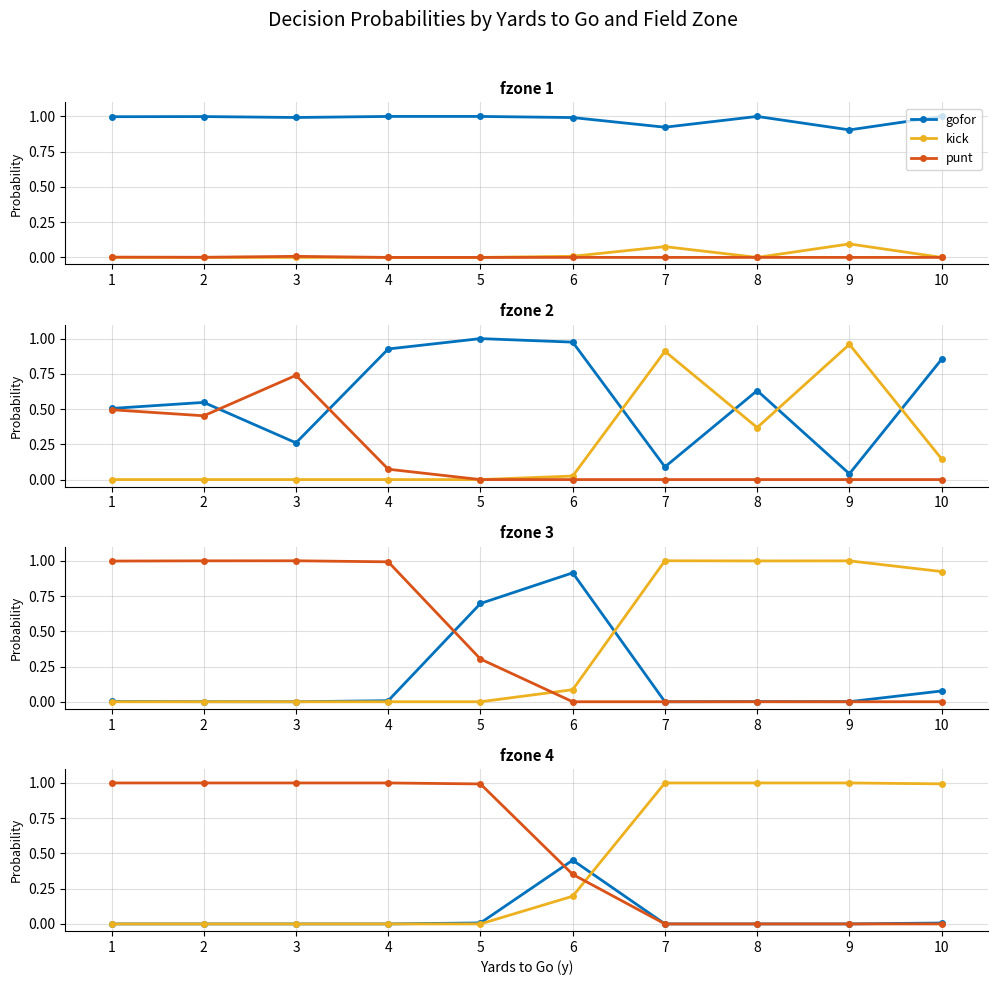

Rank the series at 3 from lowest to highest value.

gofor, kick, punt